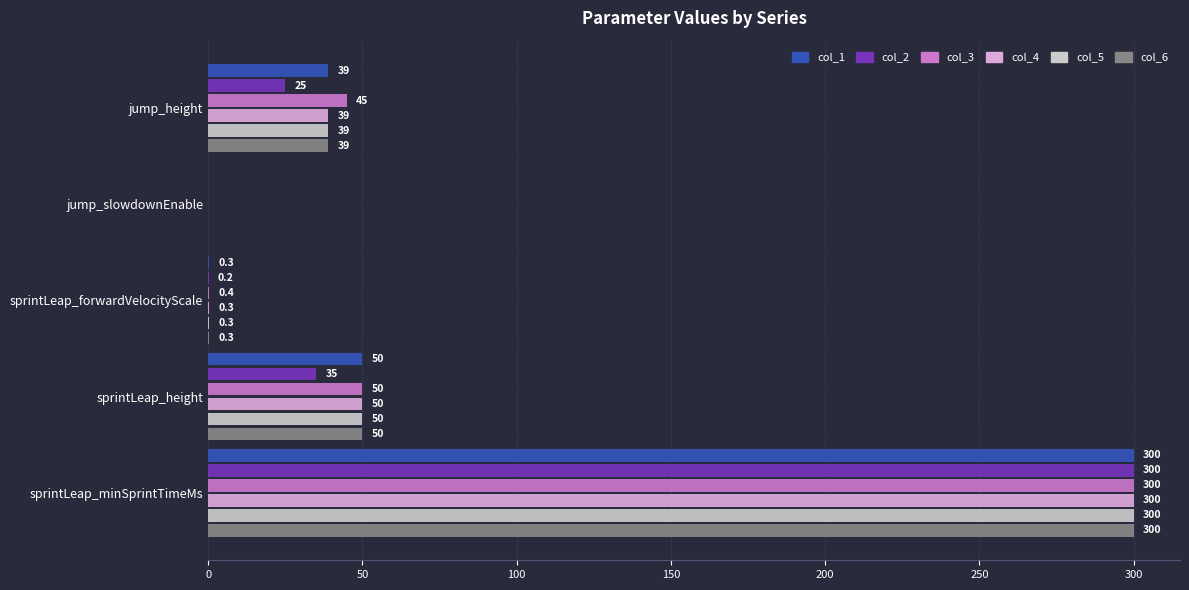

The value of col_6 at sprintLeap_height is 50.0. True or false?

True